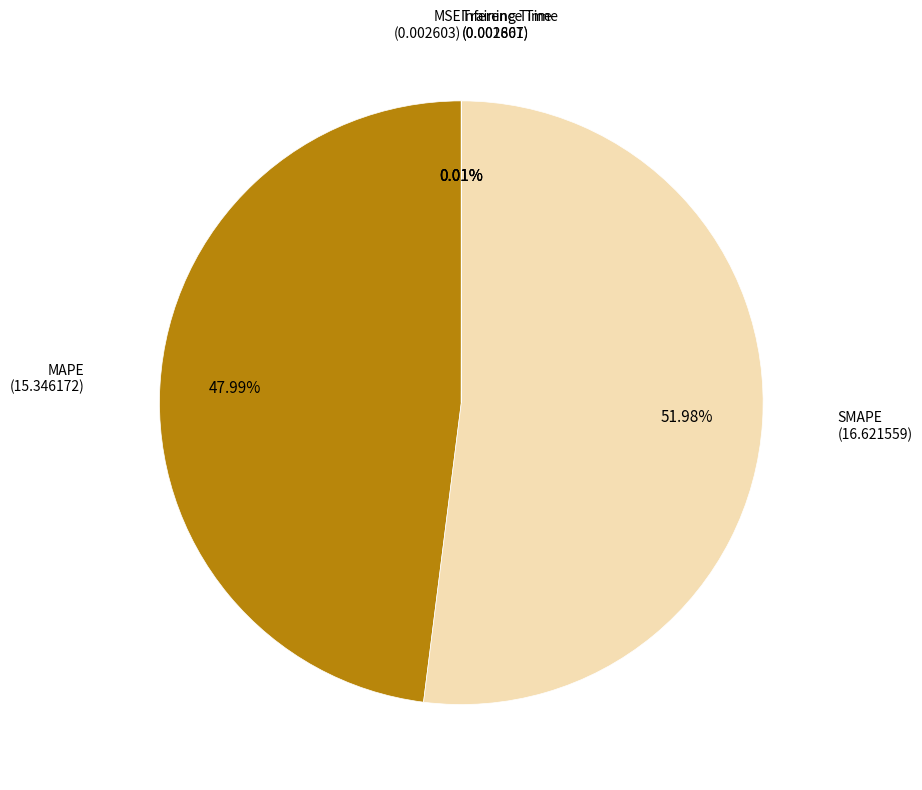

Does any single category account for the majority?

Yes